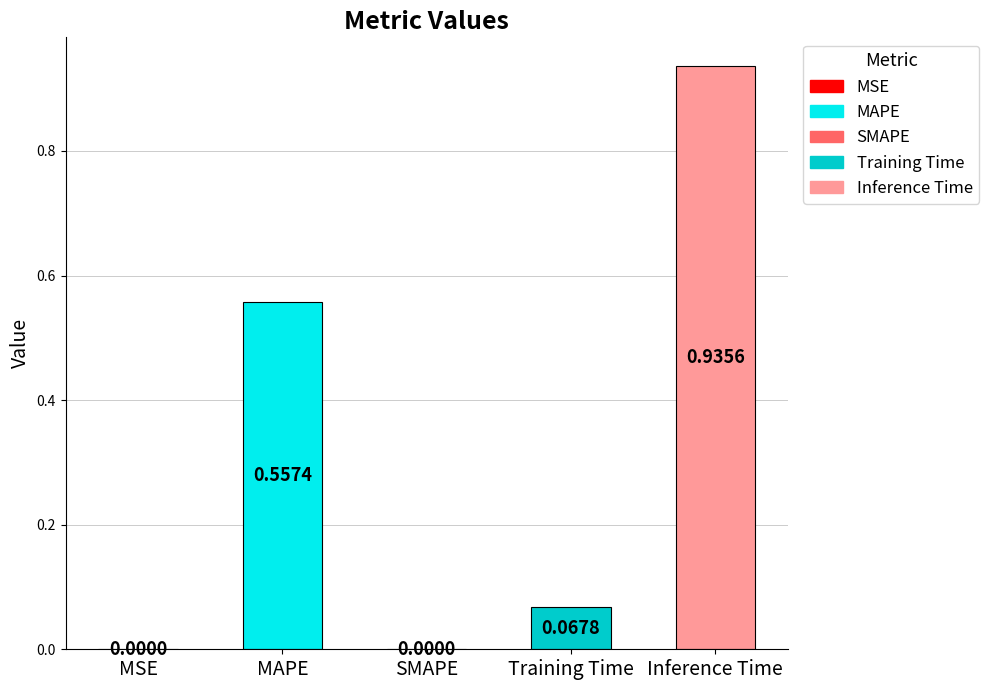

How many positive values are there?

4